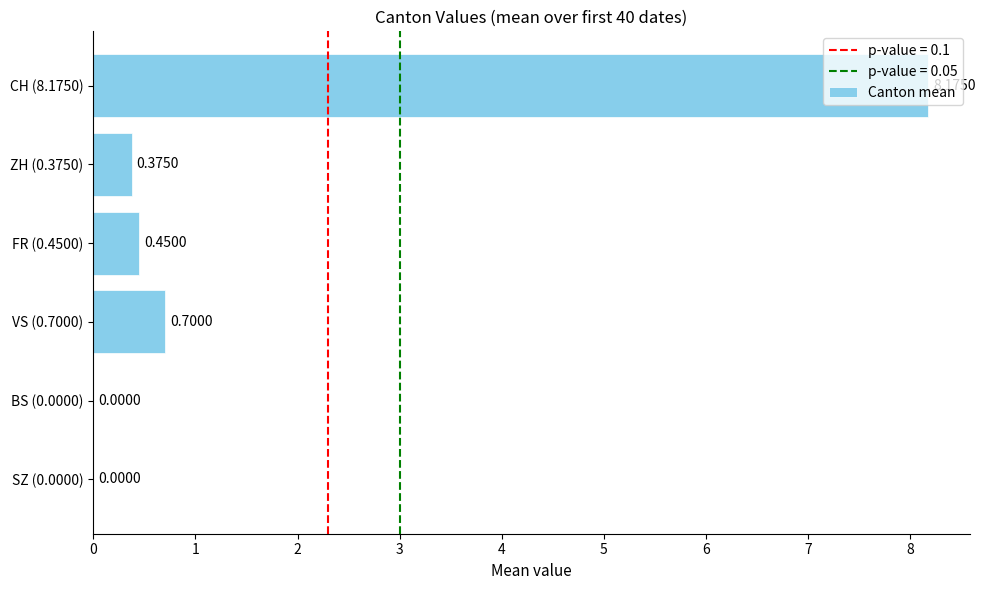

What is the sum of all values?

9.7